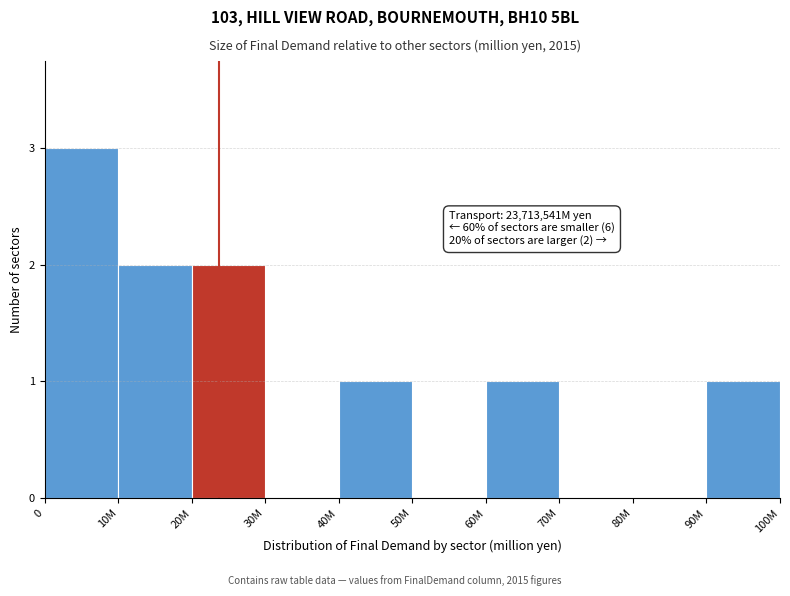

Reading left to right, extract all data points from this chart.

0=3	10M=2	20M=2	30M=0	40M=1	50M=0	60M=1	70M=0	80M=0	90M=1